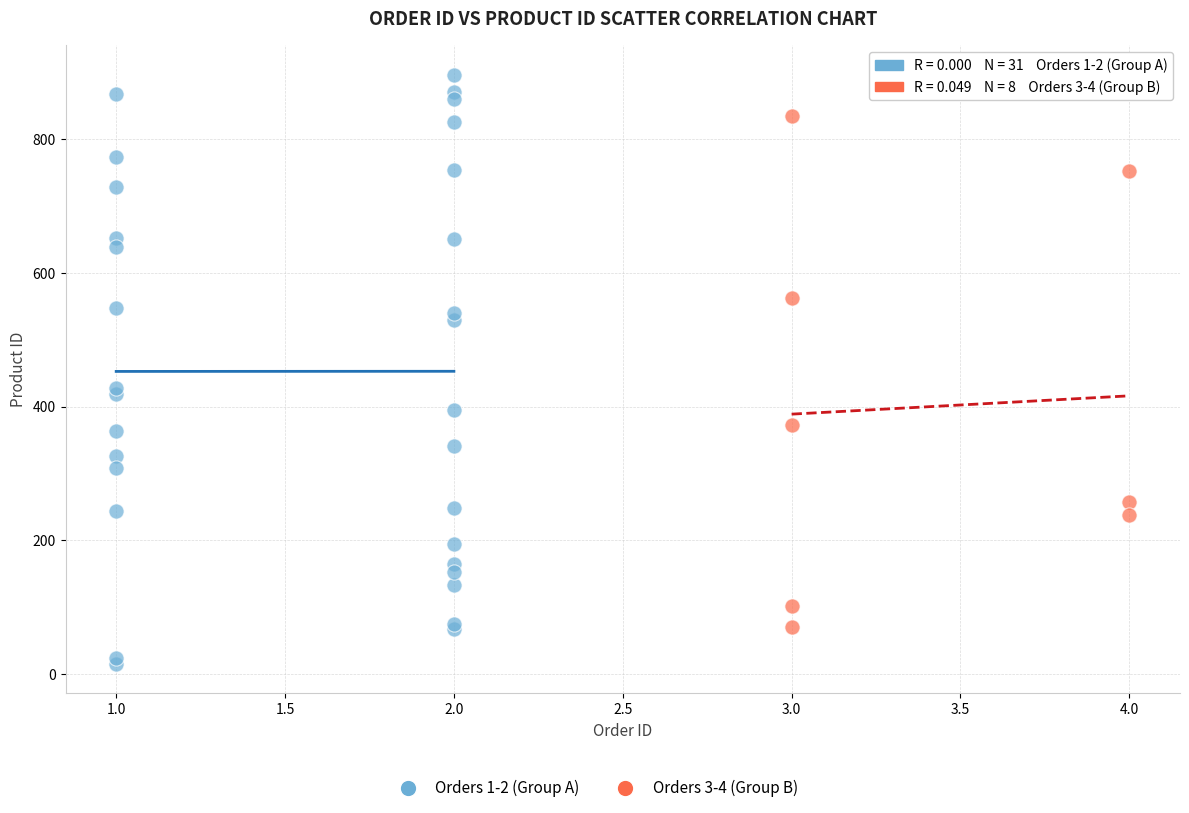

Which series contains the lowest Y value?

Orders 1-2 (Group A)